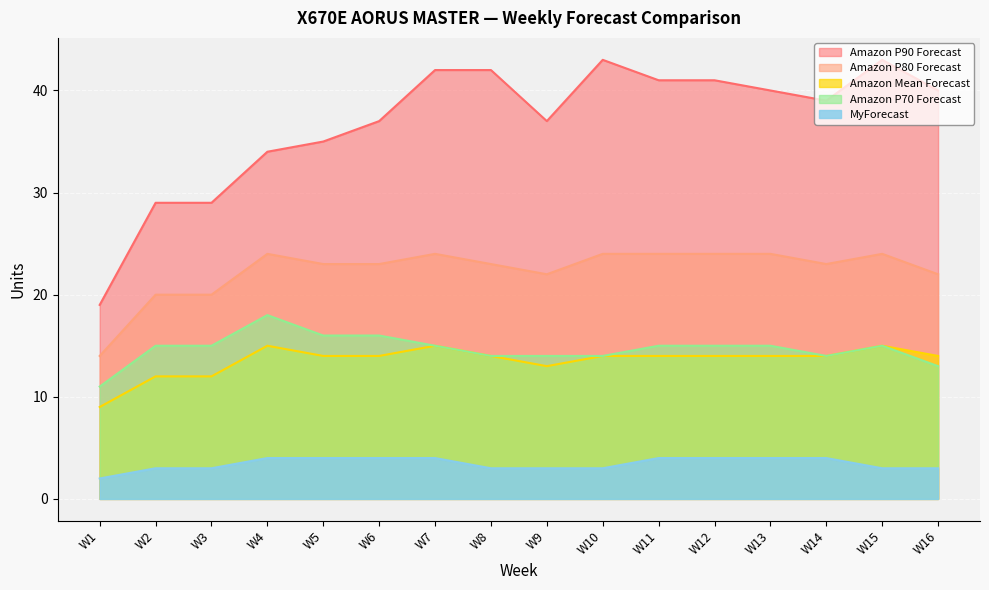

The value of Amazon P80 Forecast at W1 is 14. True or false?

True